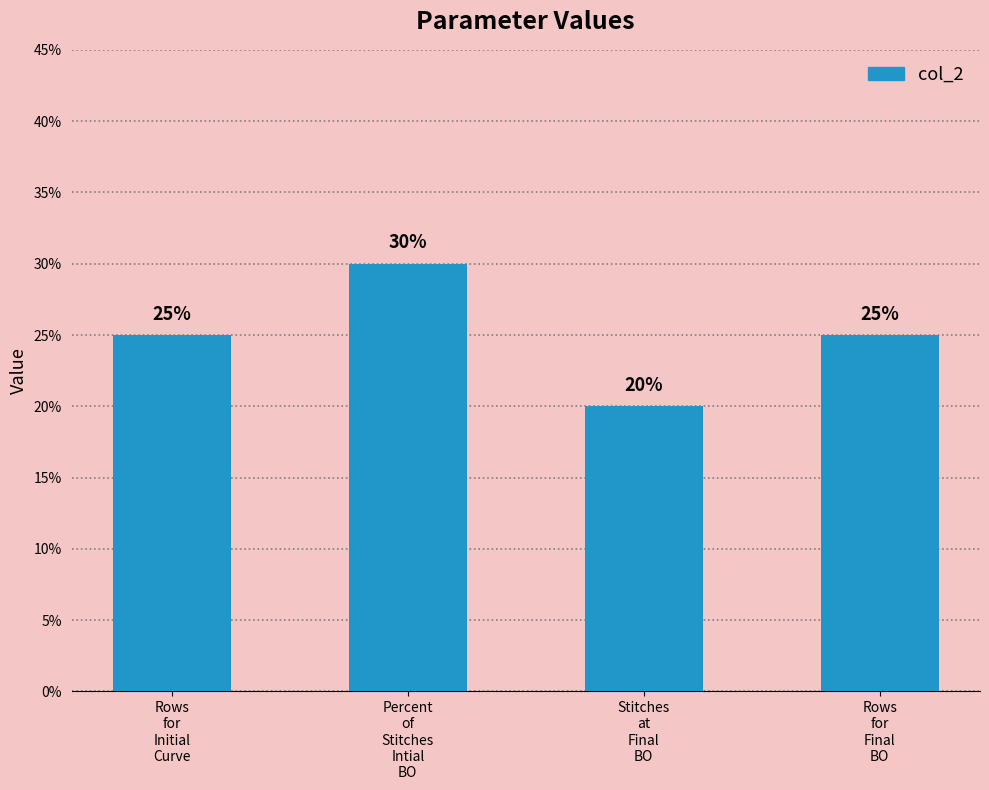

Does the chart contain any negative values?

No